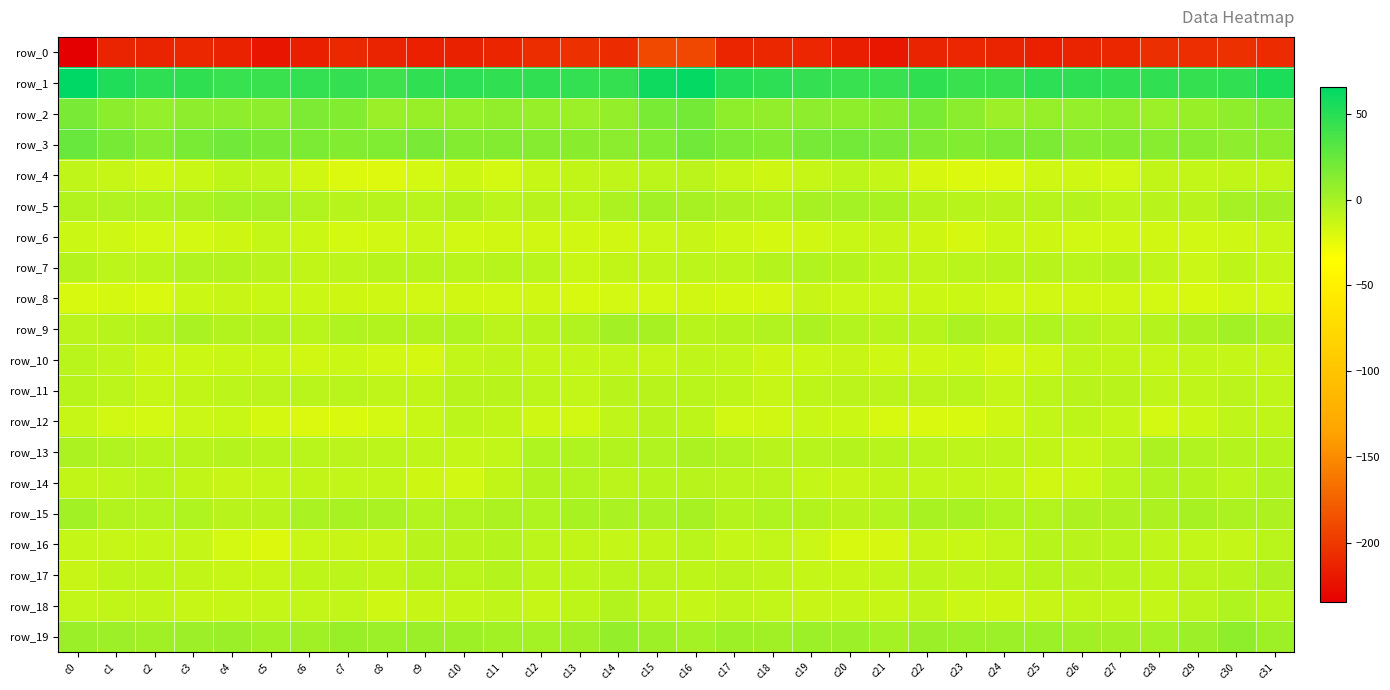

How many data points in row_3 are less than 15?

15